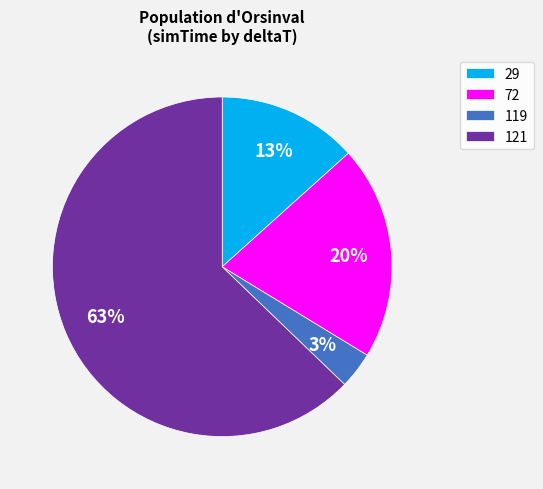

Does 121 represent more than half of the total?

Yes